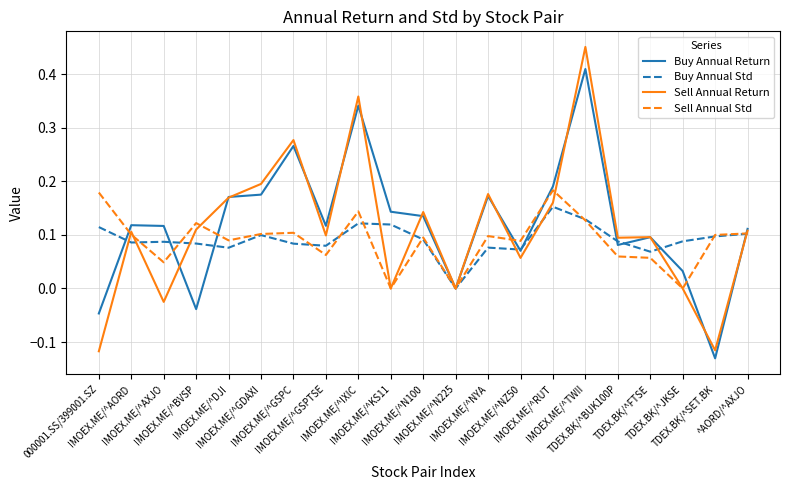

Rank the series by their maximum value, from lowest to highest.

Buy Annual Std, Sell Annual Std, Buy Annual Return, Sell Annual Return